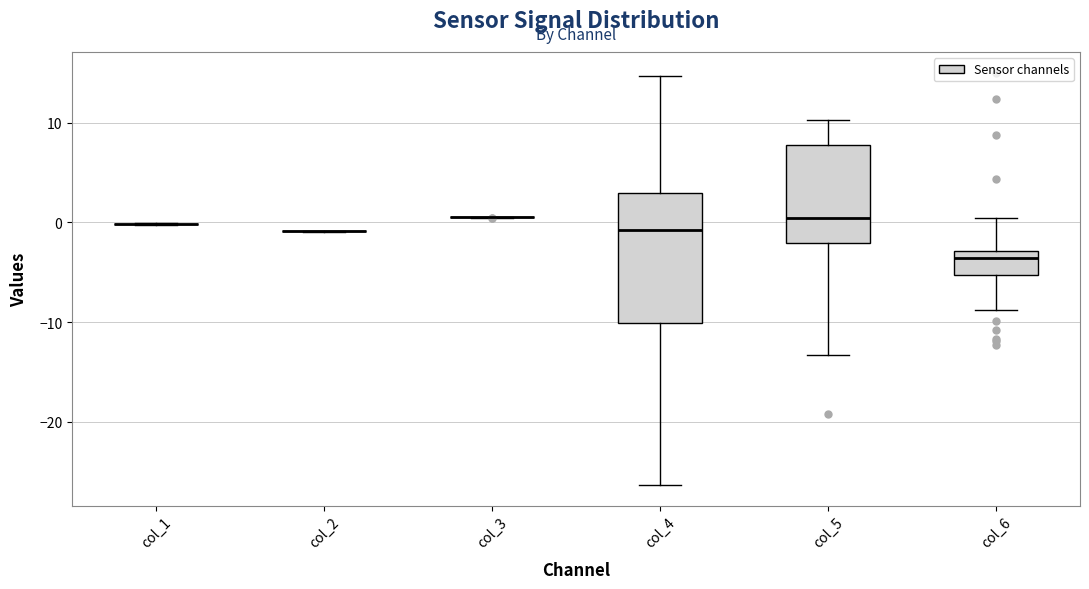

Comparing the boxes themselves (not the whiskers), which one is the tallest?

col_4